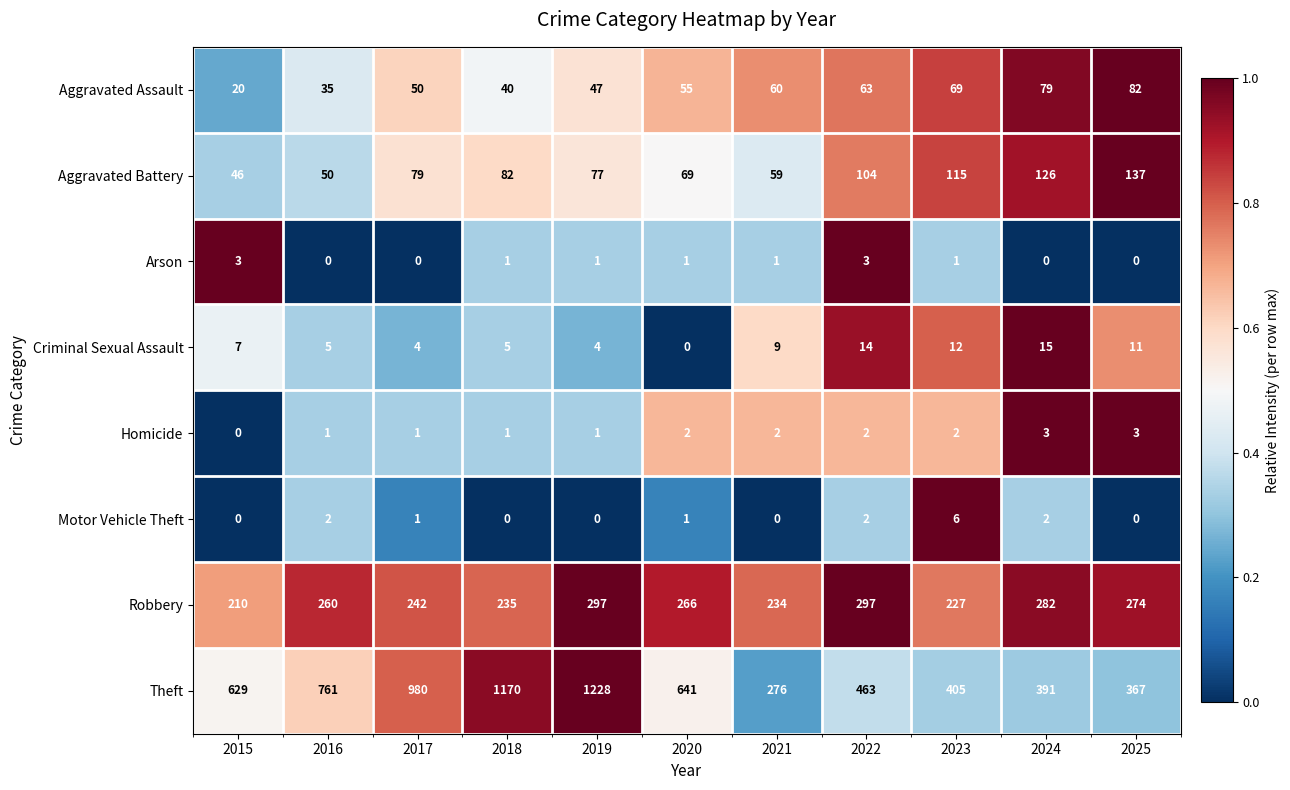

Which series changed the most between 2016 and 2023?

Theft